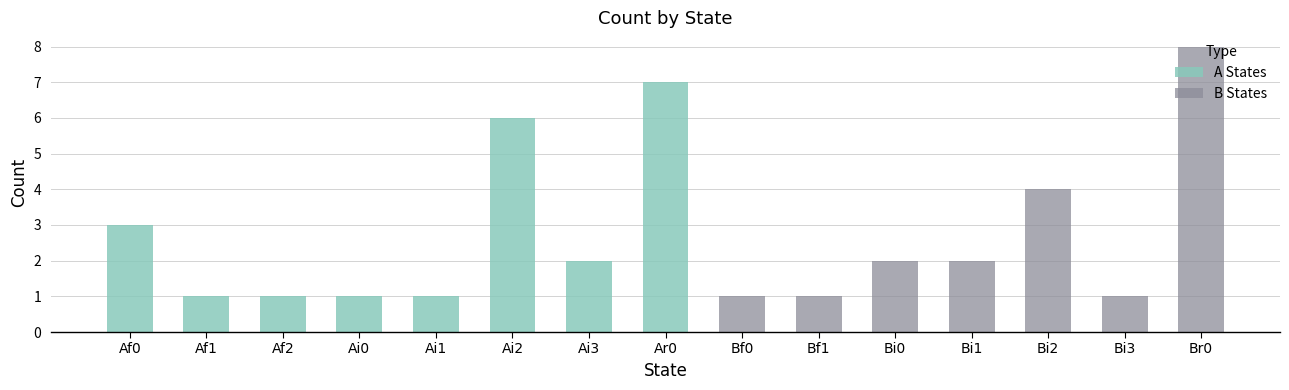

Are the bars grouped side by side (vs. stacked)?

No